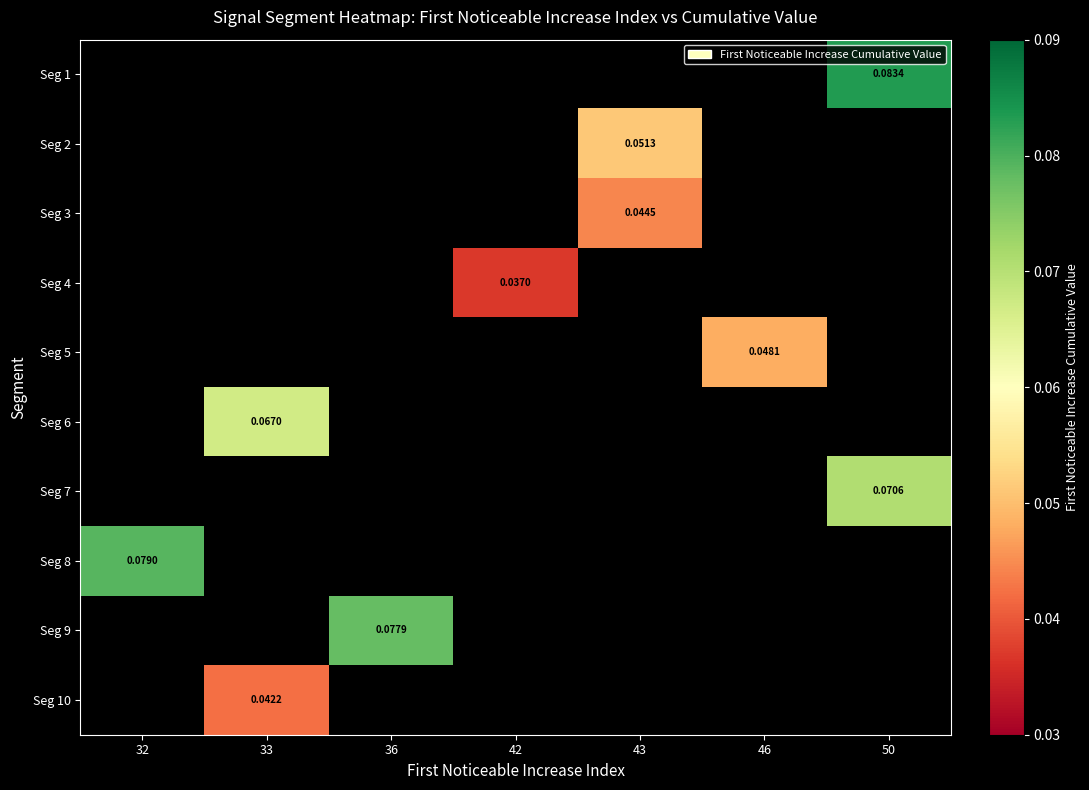

Which category has the highest value across all series?

50